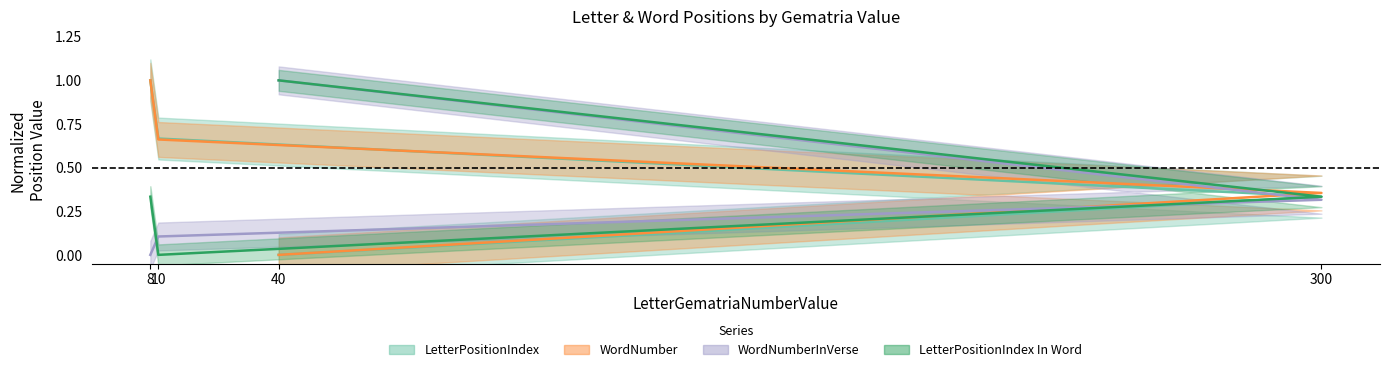

Between 40 and 10, which series saw the biggest shift?

LetterPositionIndex In Word